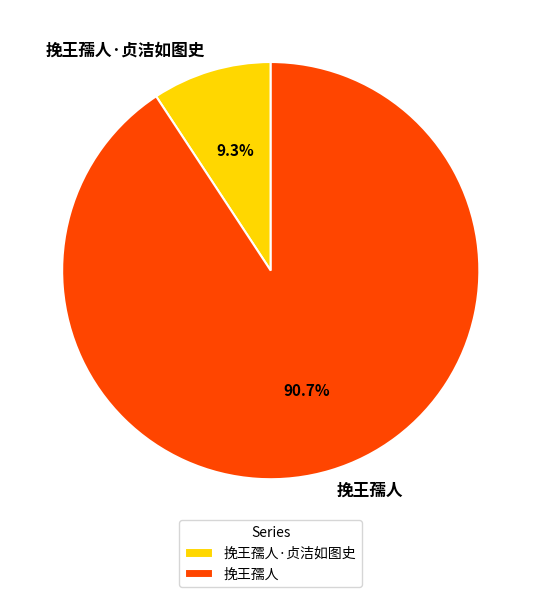

What portion of the pie excludes 挽王孺人·贞洁如图史?

90.7%